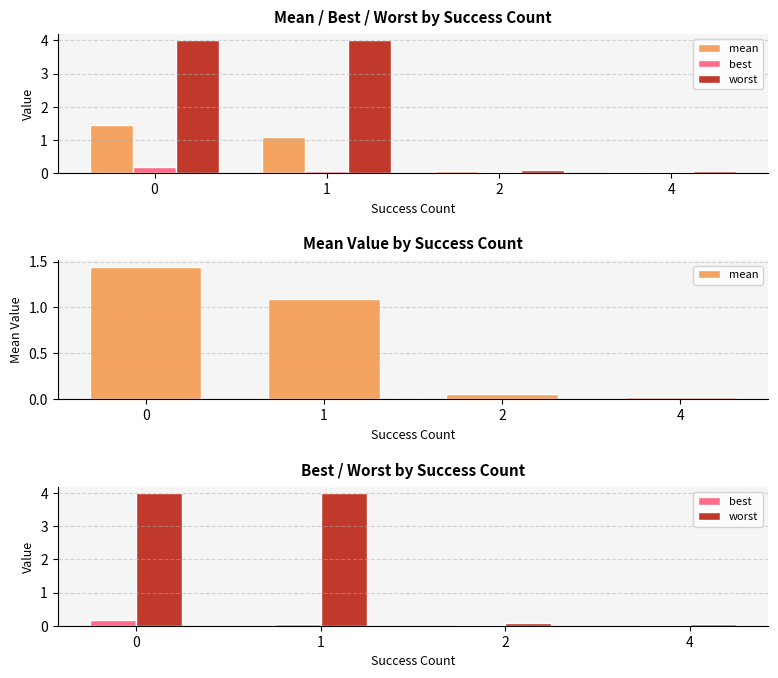

Which series changed the most between 0 and 1?

mean